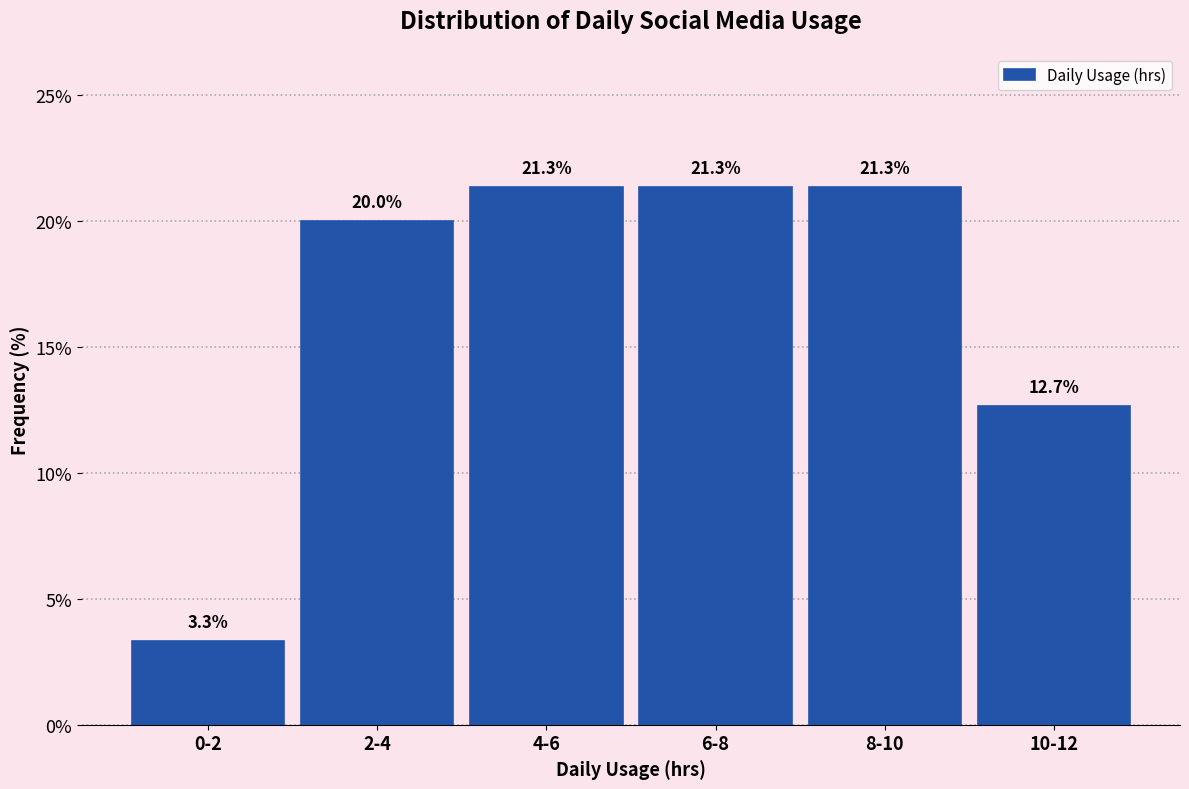

Reading left to right, list all the values displayed in this chart.

0-2=3.3	2-4=20.0	4-6=21.3	6-8=21.3	8-10=21.3	10-12=12.7